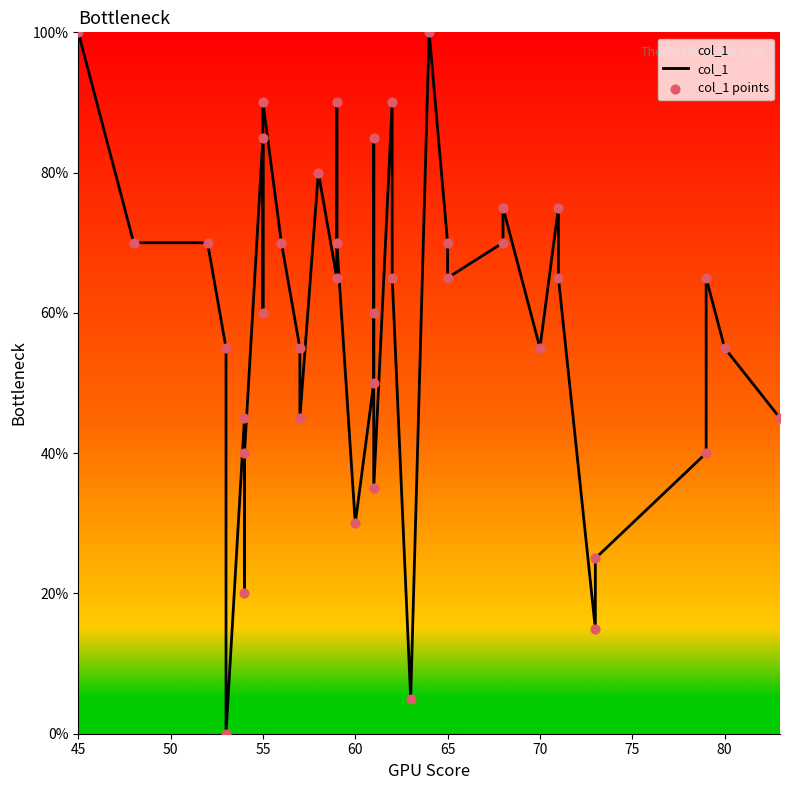

Which series reaches the minimum Y coordinate?

col_1